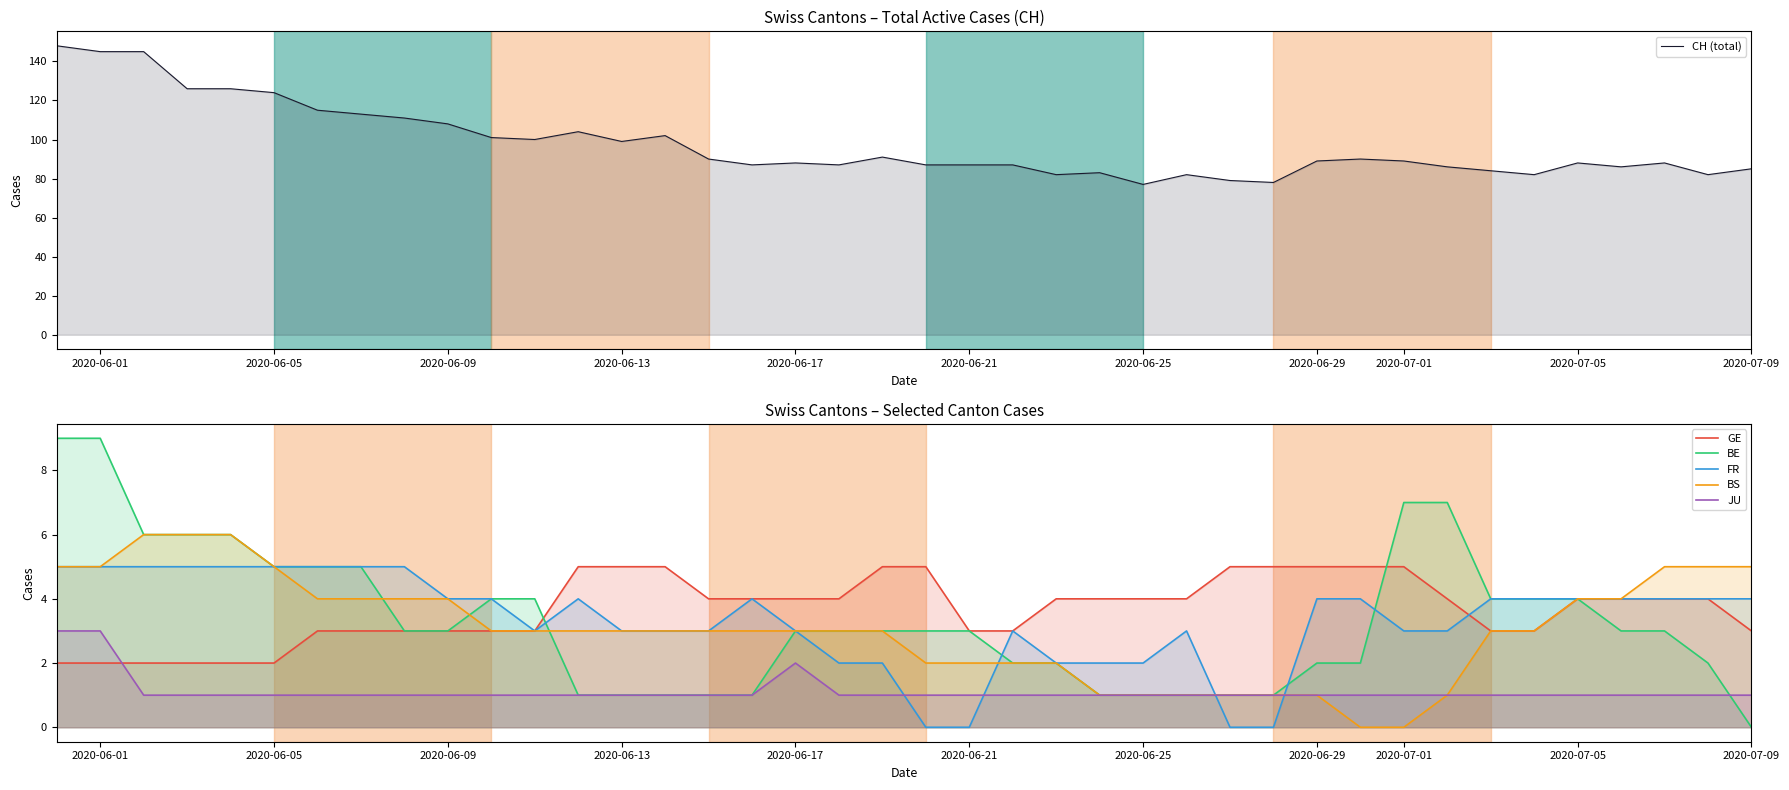

True or false: BS and GE cross at least once.

False